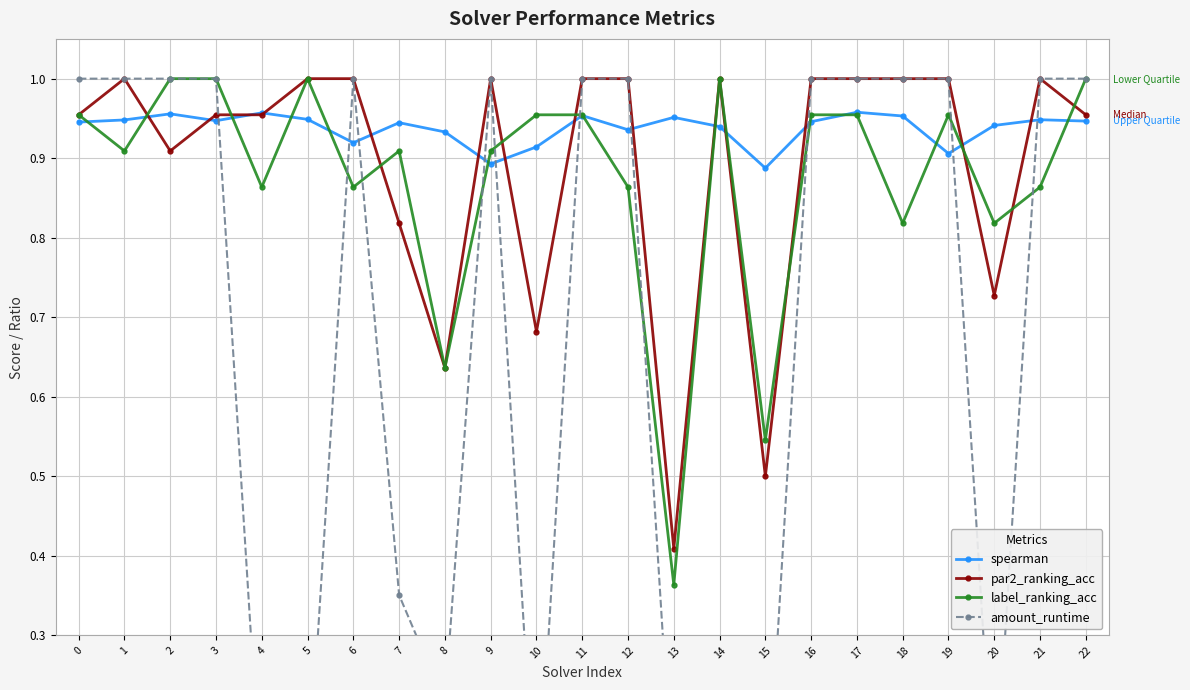

The value of par2_ranking_acc at 11 is 1.0. True or false?

True